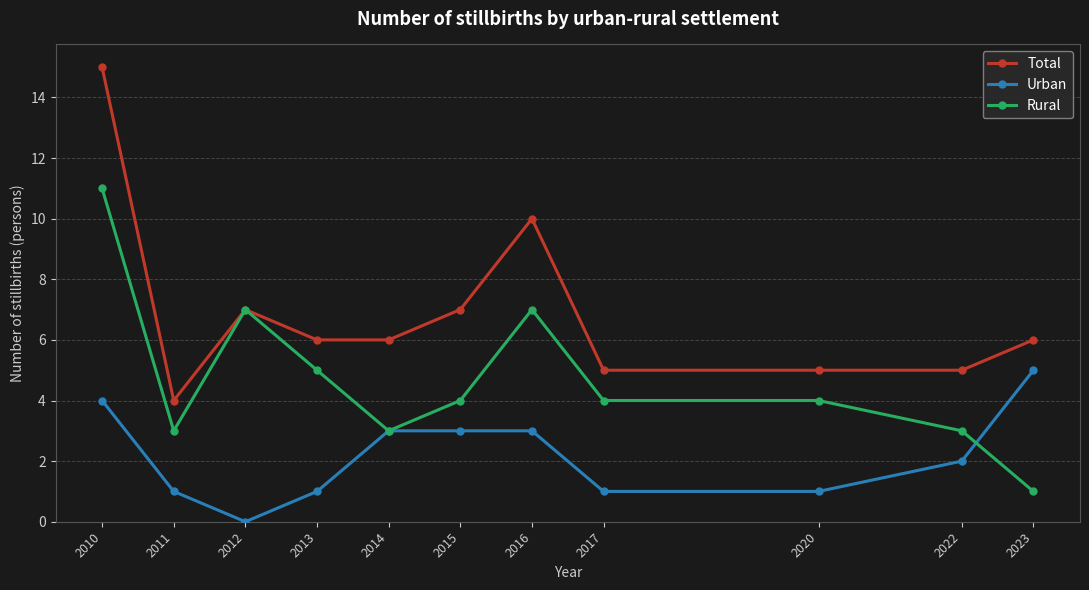

The value of Urban at 2010 is 4. True or false?

True